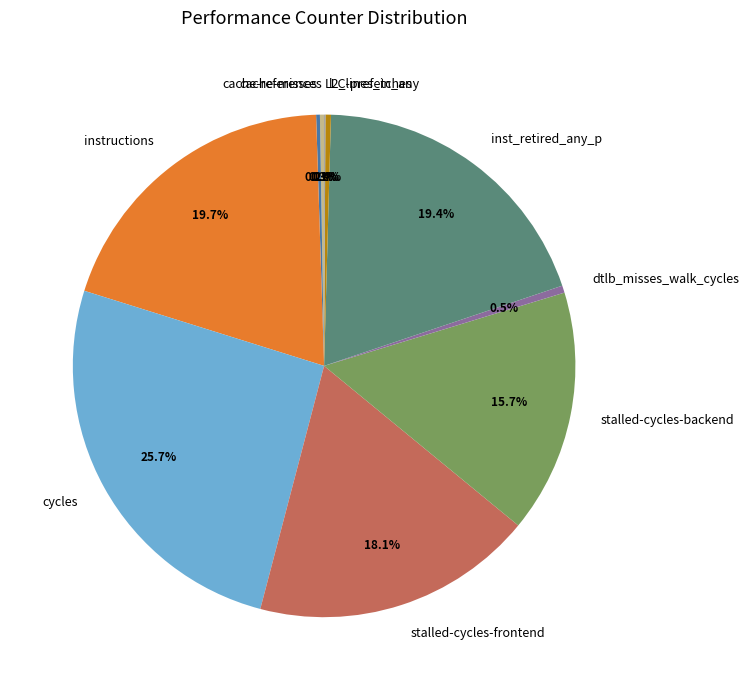

Does dtlb_misses_walk_cycles account for over 50% of the chart?

No